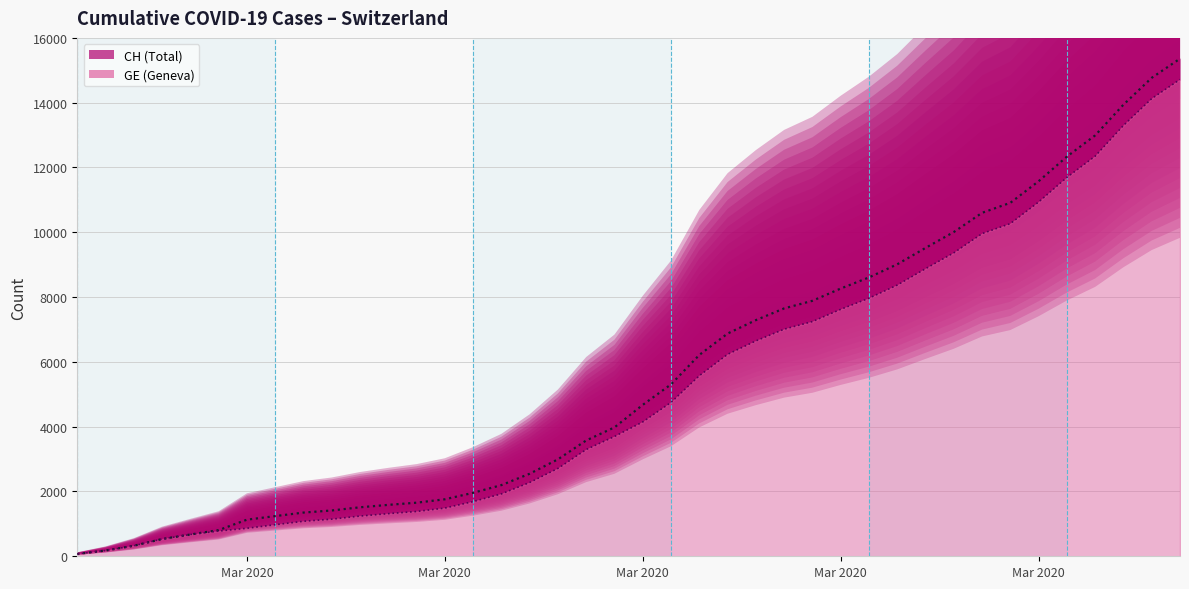

Is the value of GE at 2020-03-26 greater than the value of CH at 2020-03-02?

Yes